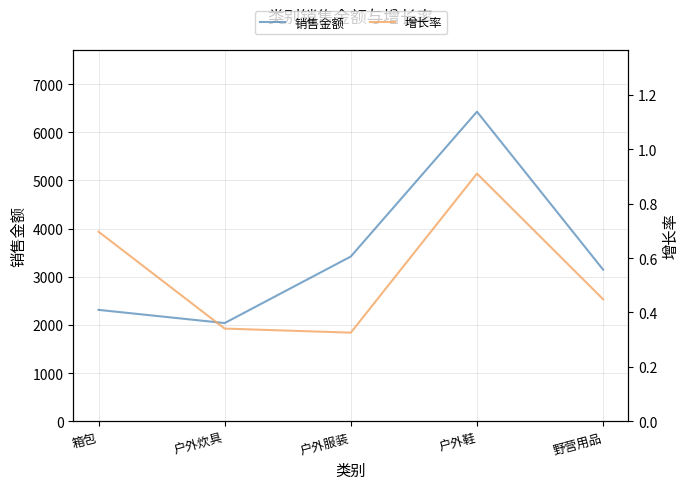

What is the difference between the 销售金额 values at 户外炊具 and 户外服装?

1382